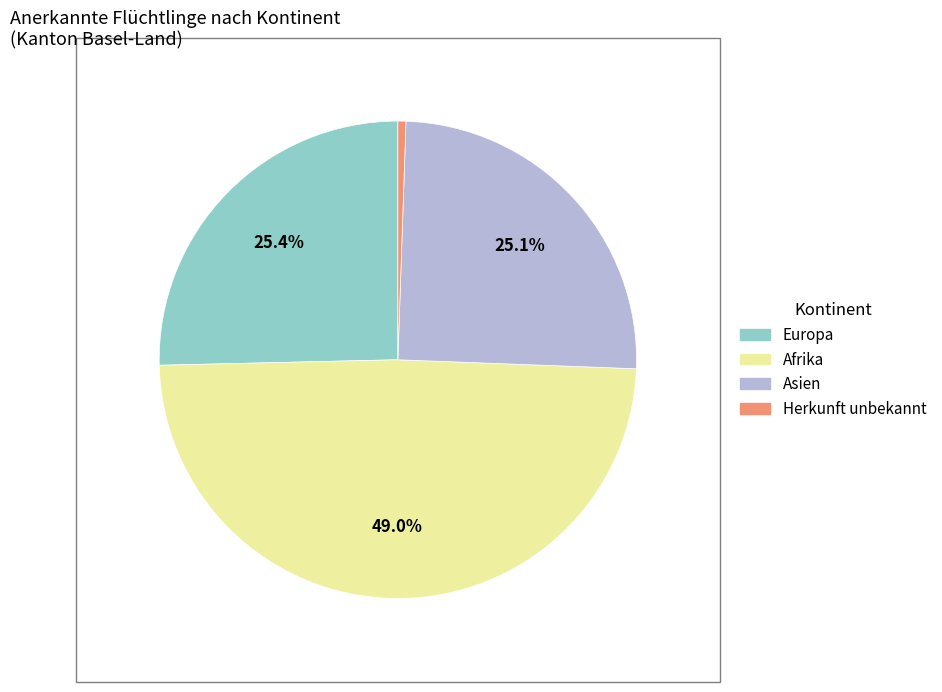

Is there any slice that represents more than half of the pie?

No